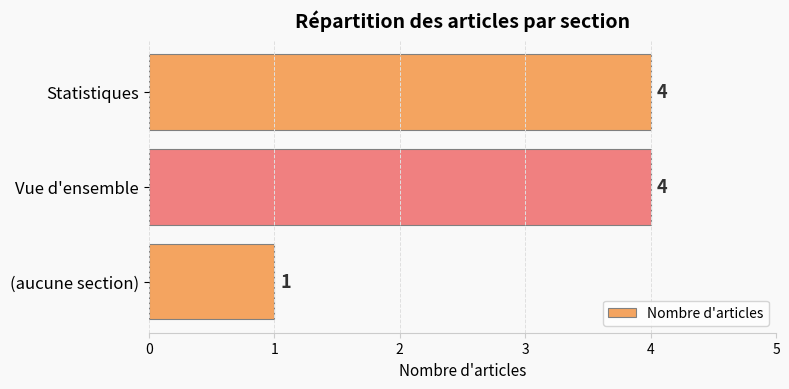

Which has a higher value, (aucune section) or Vue d'ensemble?

Vue d'ensemble